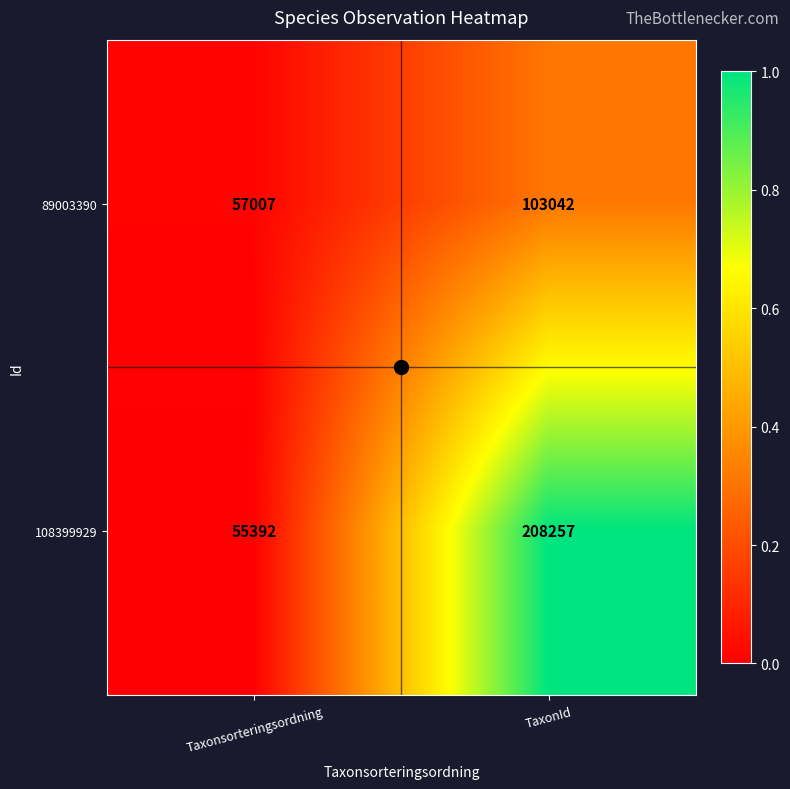

At which label is 108399929 closest to 131824?

Taxonsorteringsordning